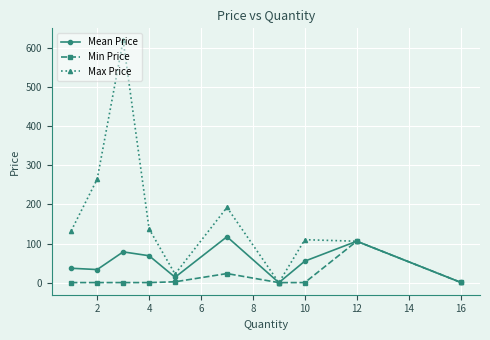

Count the number of data series in this chart.

3